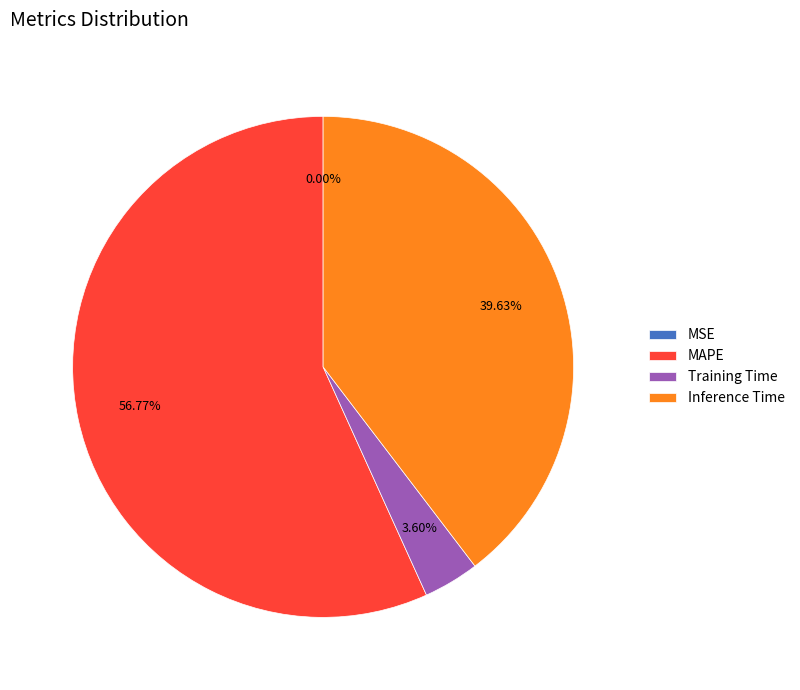

True or false: Inference Time accounts for 40% of the total.

True